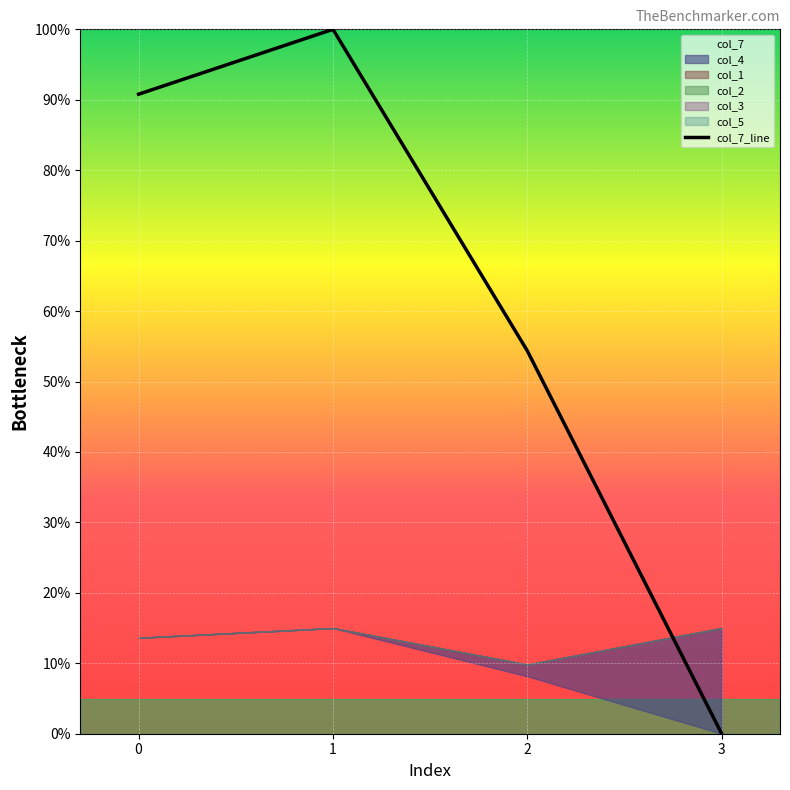

Reading left to right, extract all data points from this chart.

0=0.9	1=1.0	2=0.5	3=0.0